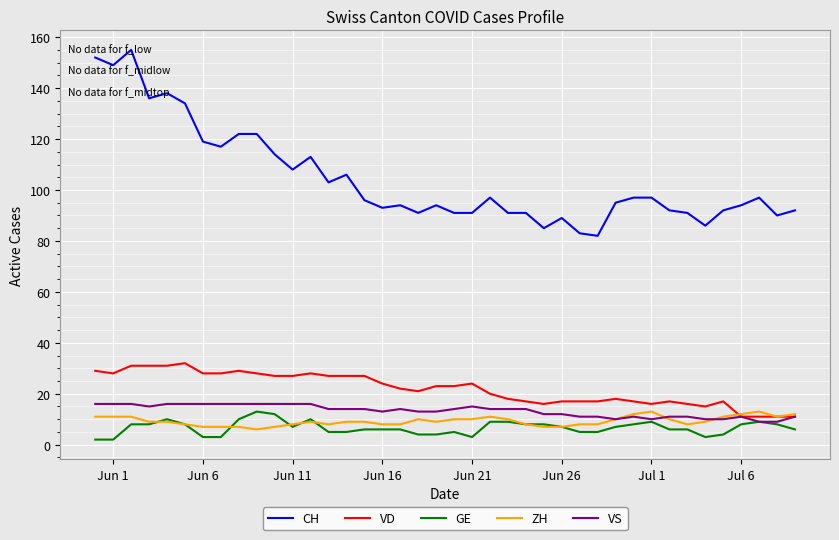

Which series has the largest total across all categories?

CH